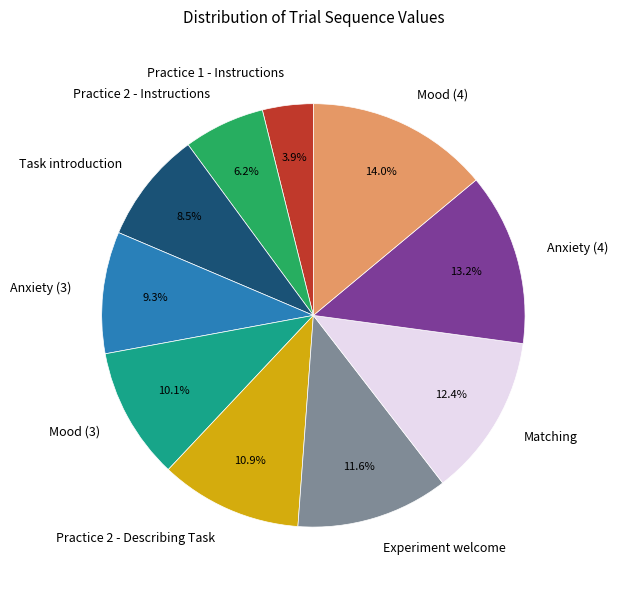

Count the number of slices in the pie.

10